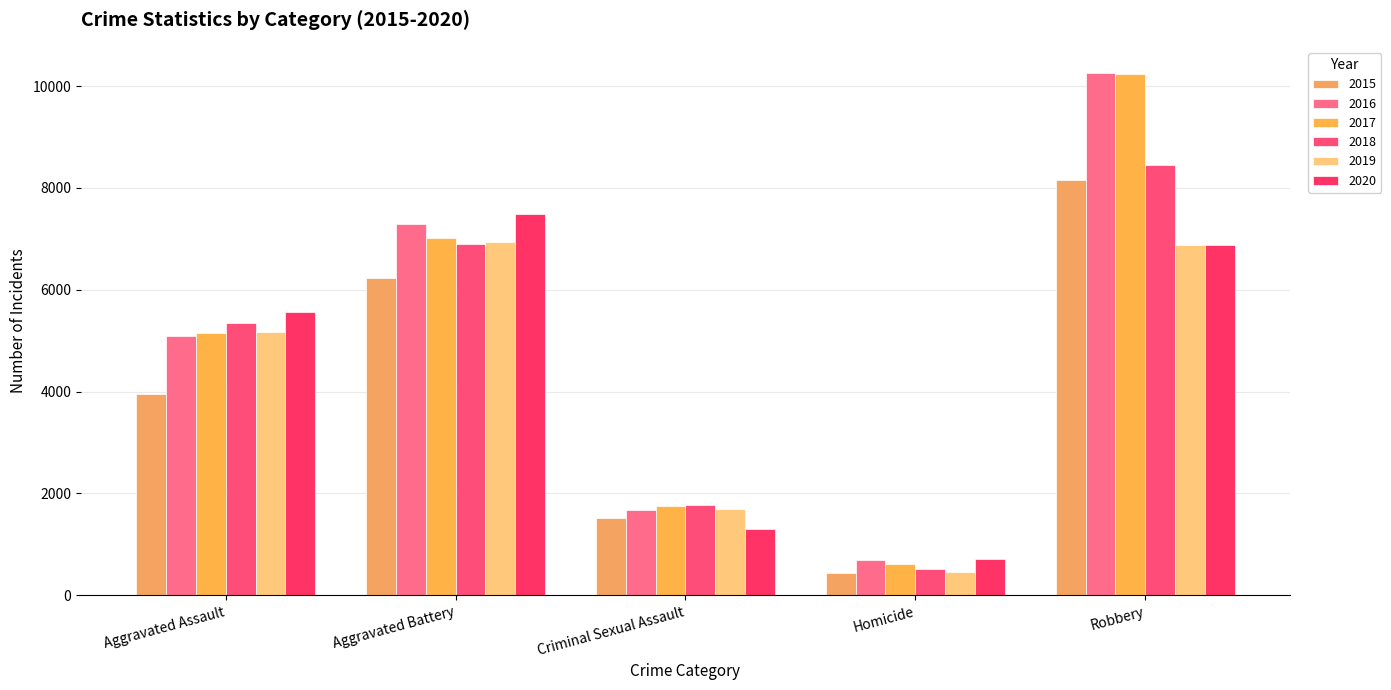

Which series has the largest total across all categories?

2016